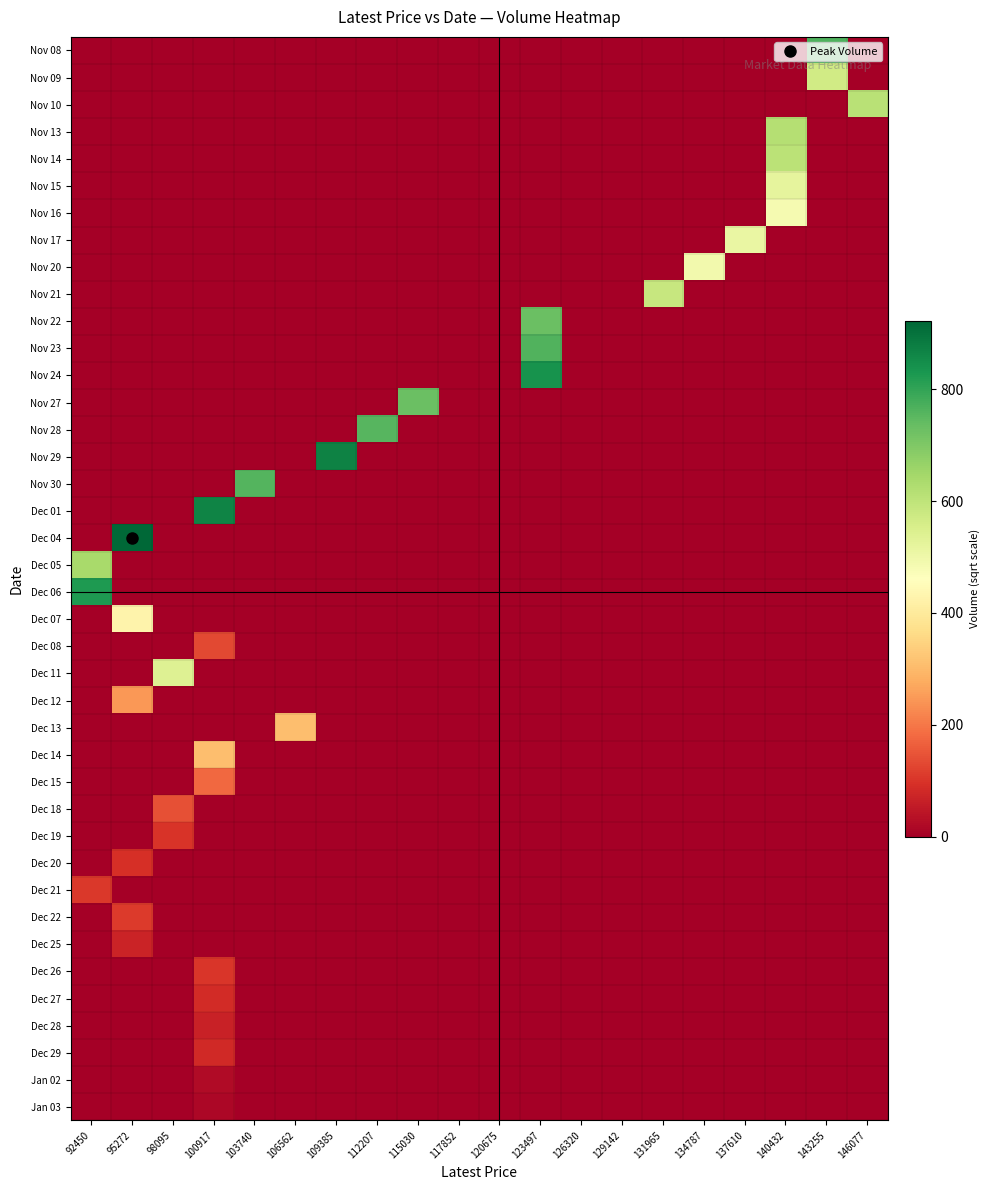

Between 123497 and 140432, which series saw the biggest shift?

Nov 24